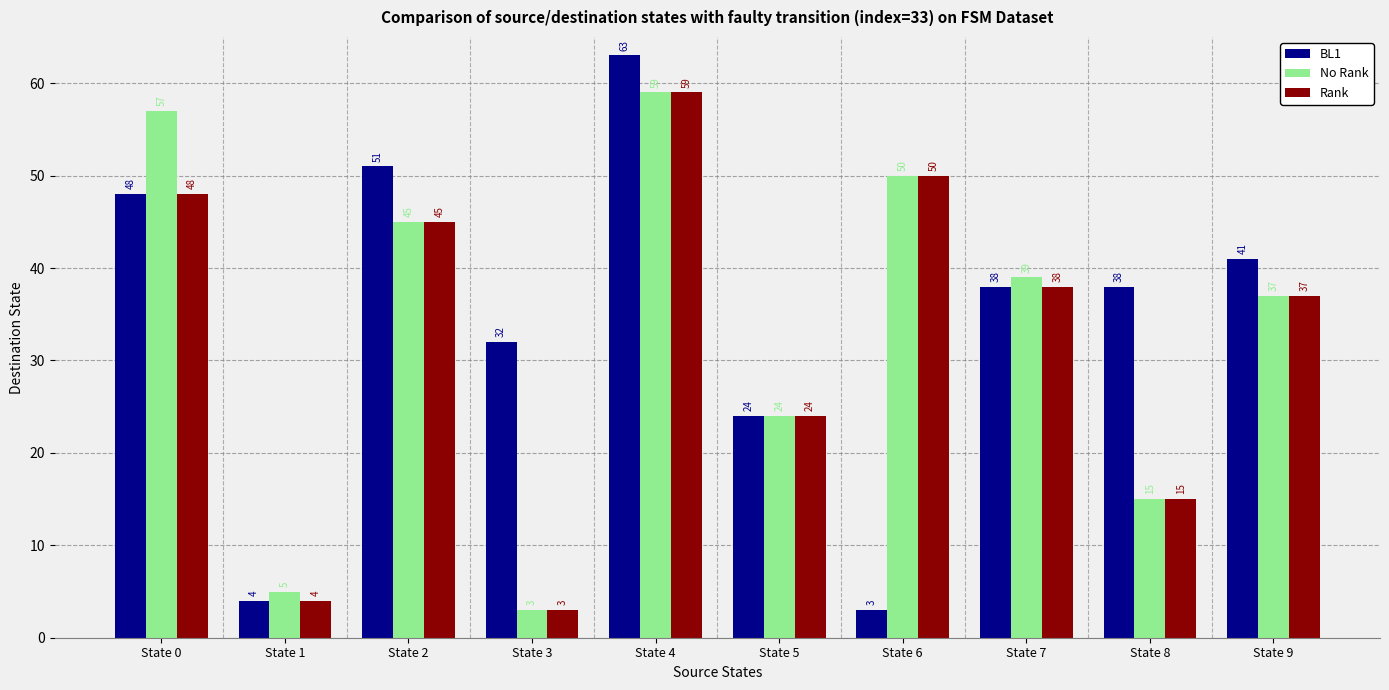

What is the difference between the highest and lowest values at State 4?

4